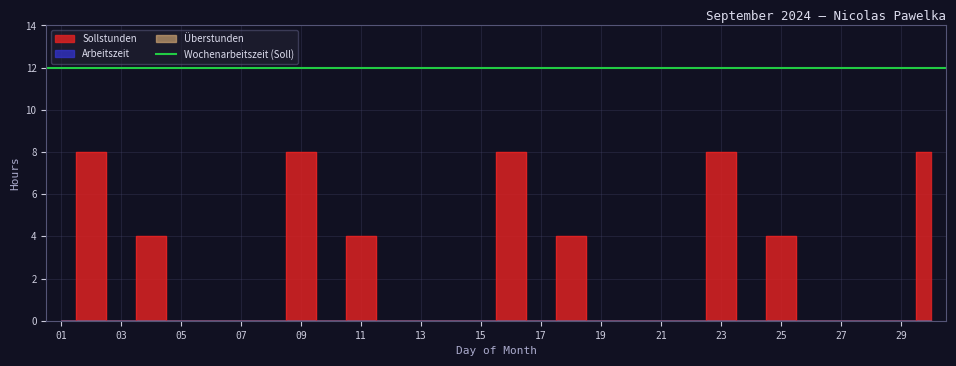

Which has a higher value, 16 or 02?

16